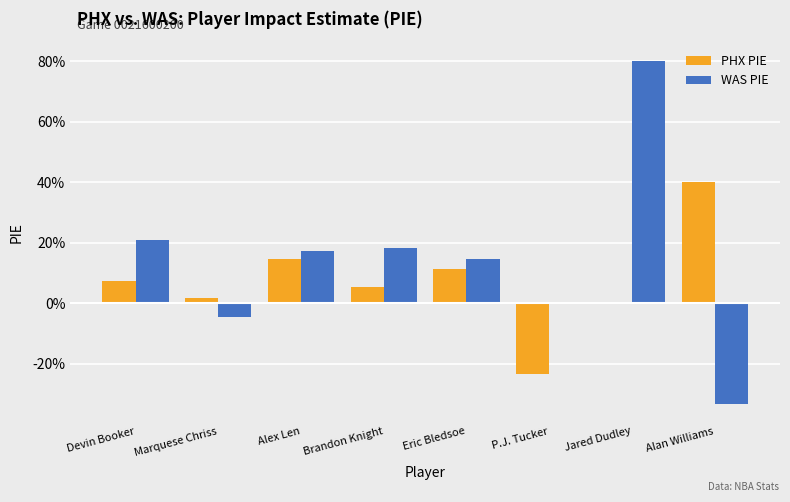

The value of PHX PIE at P.J. Tucker is -0.1. True or false?

False